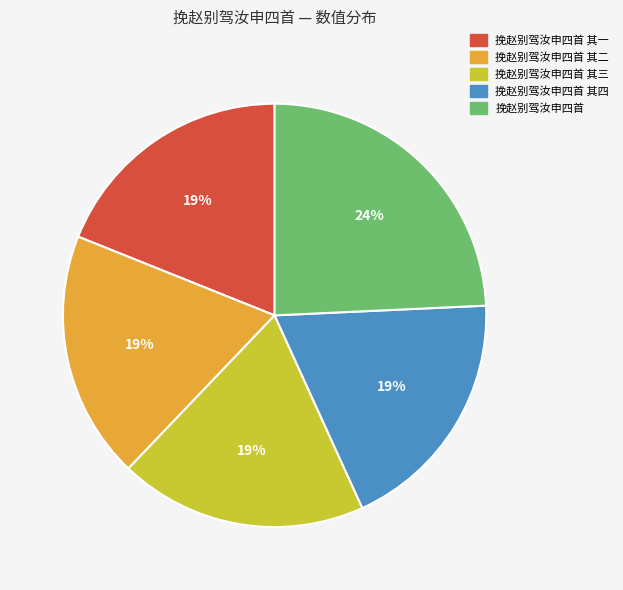

Count the number of slices in the pie.

5